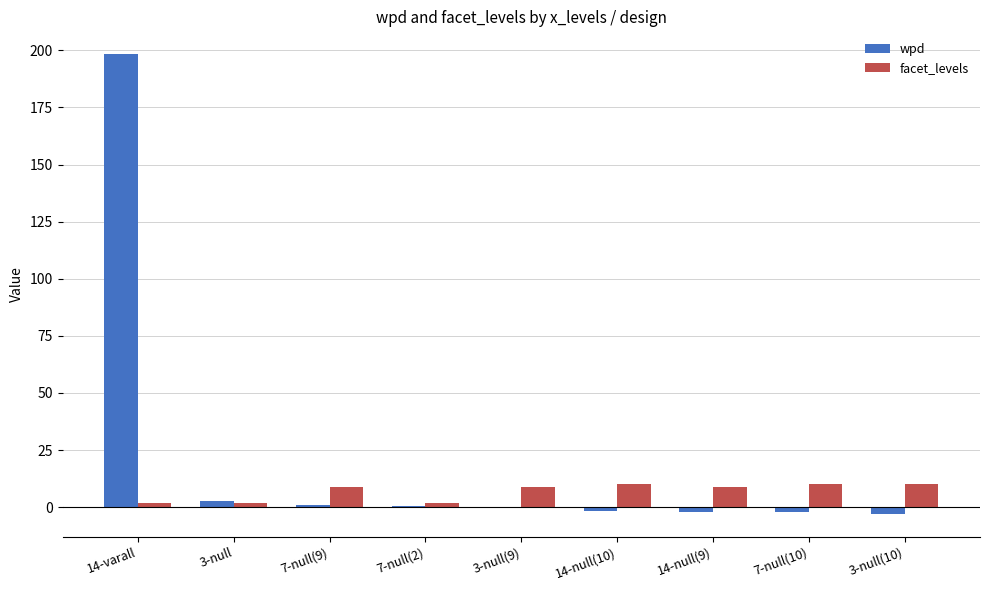

The wpd series shows -1.9 at 14-null(10). True or false?

True